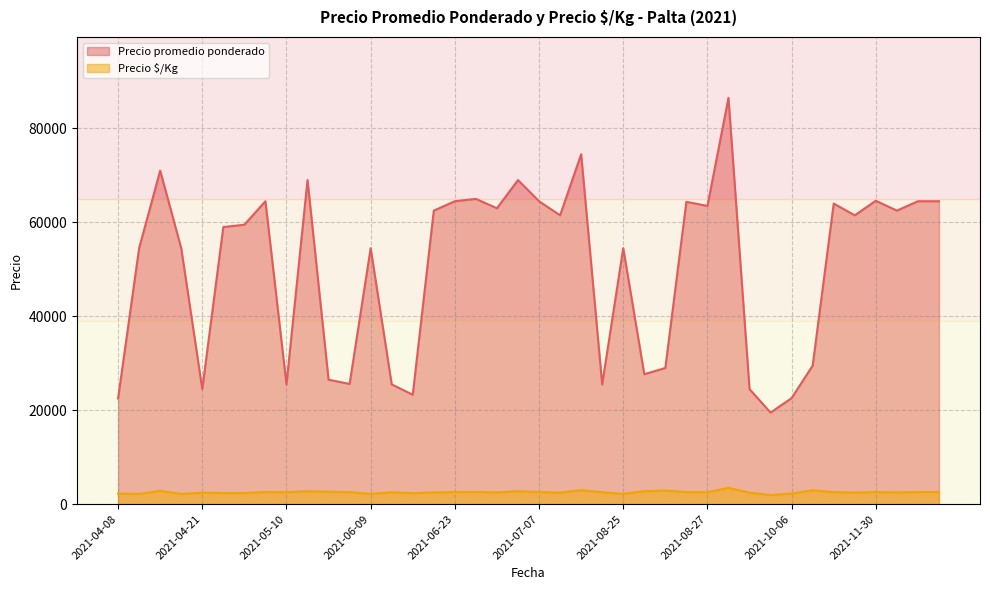

True or false: Precio $/Kg has a value of 3046 at 2021-06-09.

False